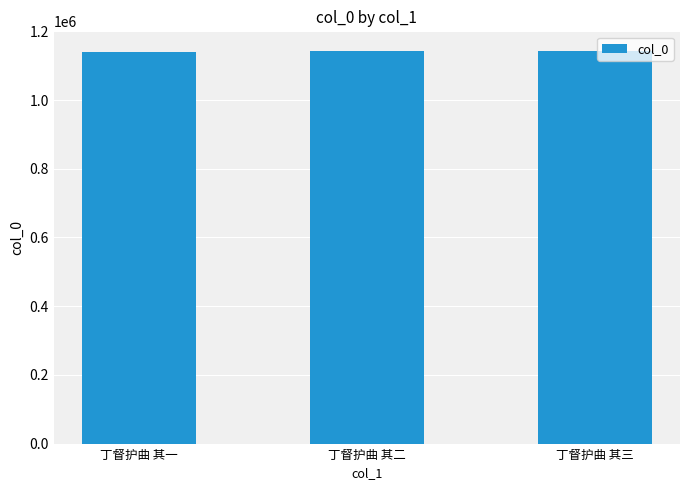

At which label is the value closest to 1141759?

丁督护曲 其二